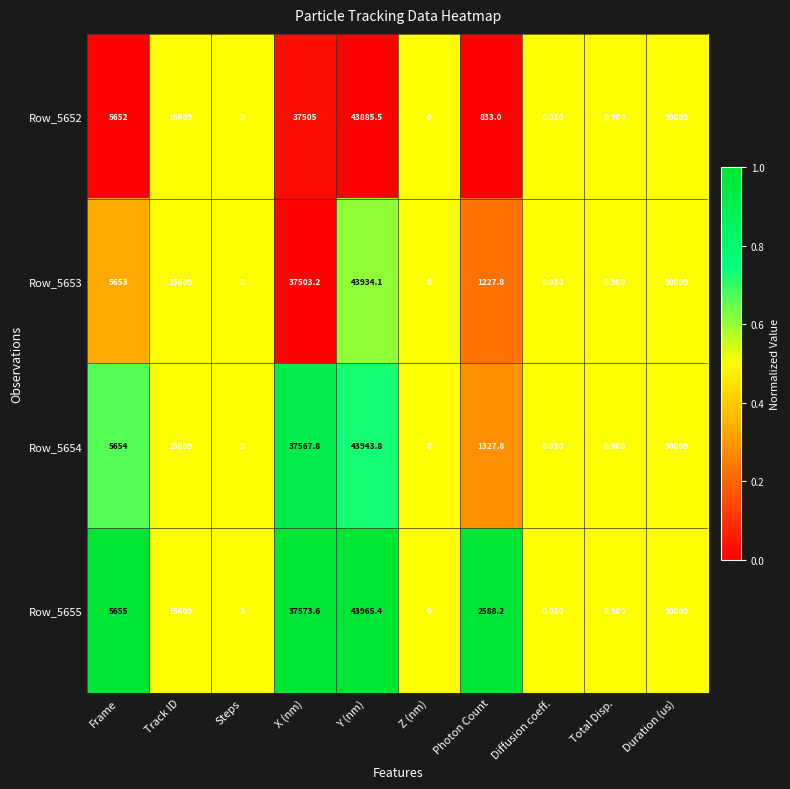

Rank the series at Frame from lowest to highest value.

Row_5652, Row_5653, Row_5654, Row_5655